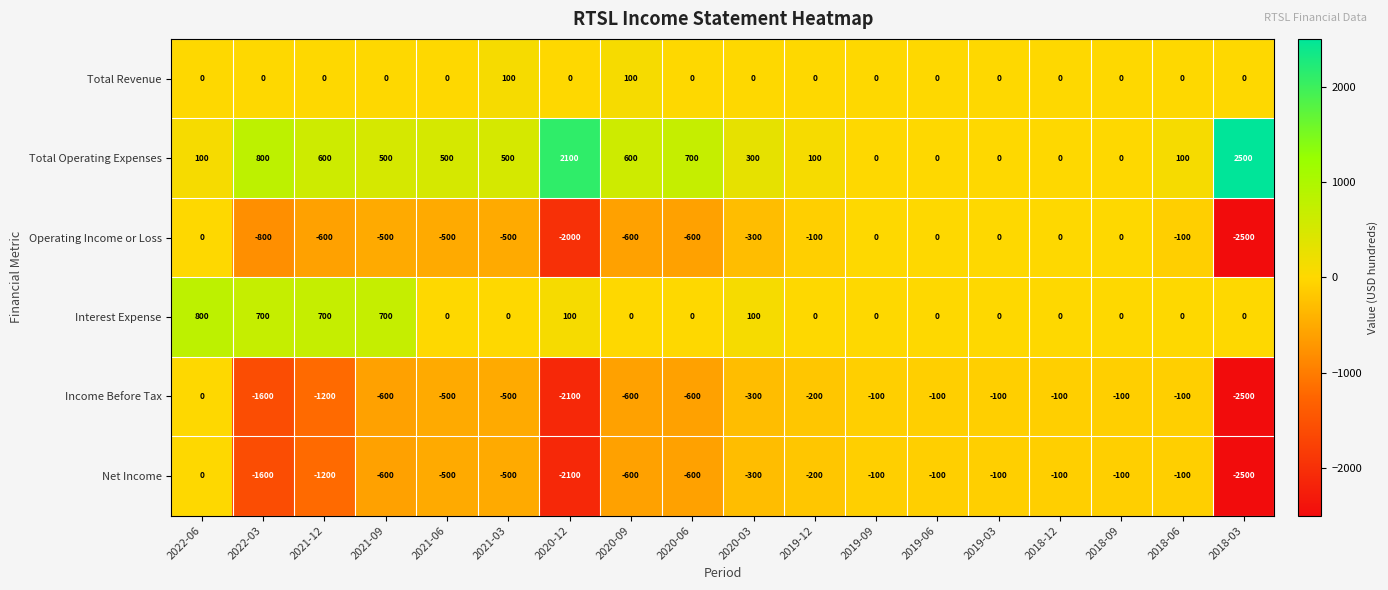

What is the difference between the maximum and minimum values in the Total Operating Expenses series?

2500